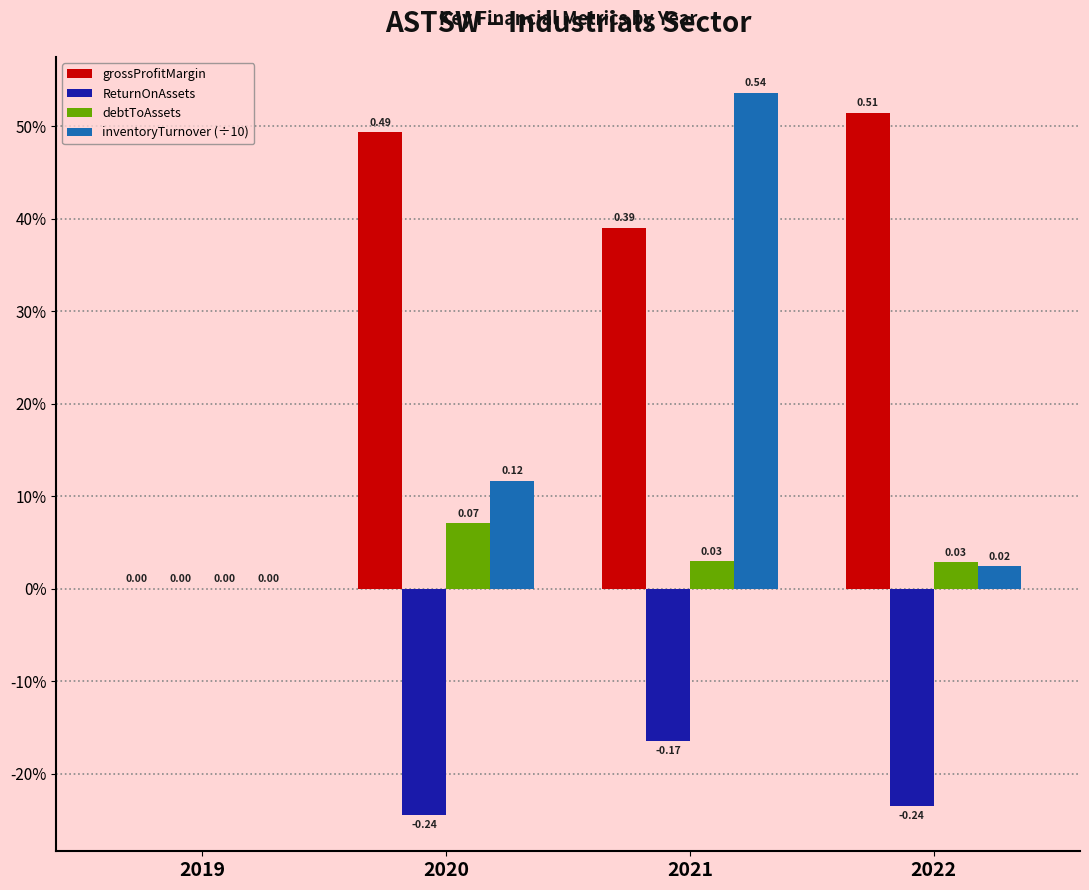

Rank the series at 2021 from lowest to highest value.

ReturnOnAssets, debtToAssets, grossProfitMargin, inventoryTurnover (÷10)